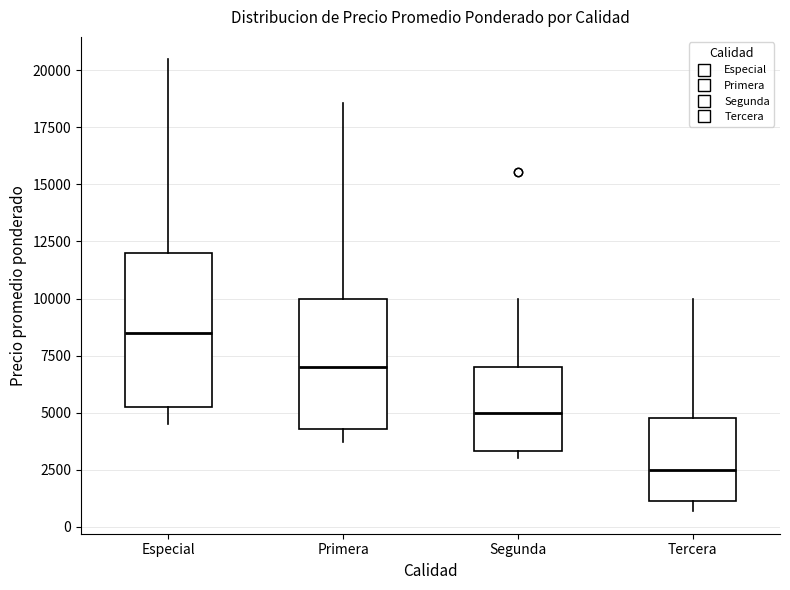

Reading left to right, read every box against the y-axis: the position of its median line, the range the box covers, and the ends of its whiskers. The values are not printed on the chart, so give them approximately, as read against the axis.

Especial: median 8500, box 5000 to 12000, whiskers 4500 to 20500
Primera: median 7000, box 4500 to 10000, whiskers 3500 to 18500
Segunda: median 5000, box 3500 to 7000, whiskers 3000 to 10000
Tercera: median 2500, box 1000 to 5000, whiskers 500 to 10000